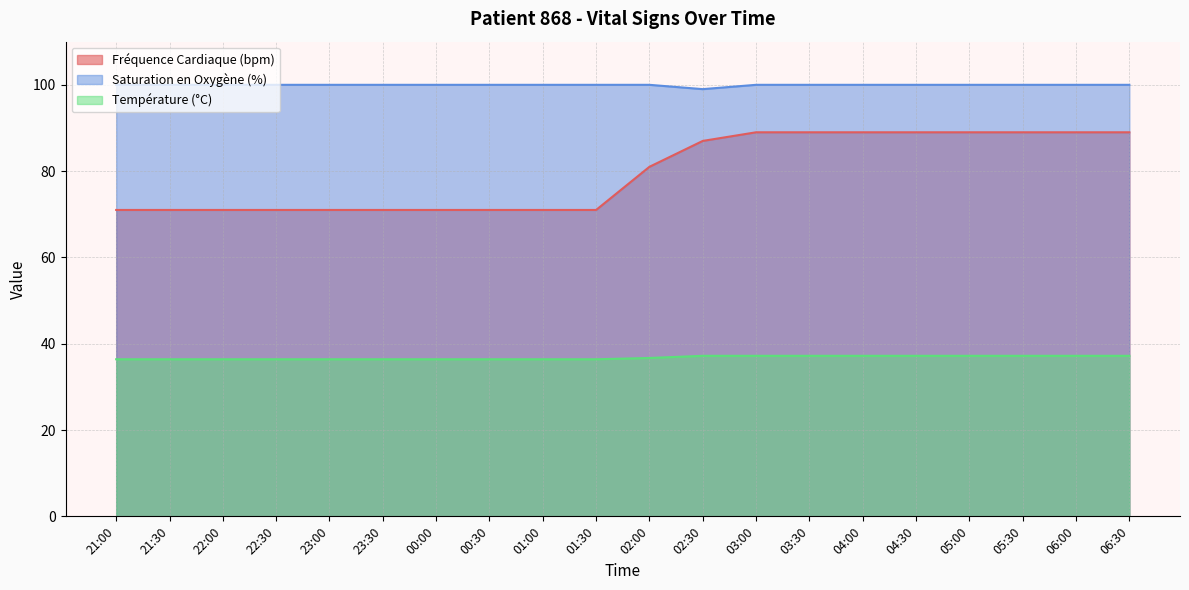

The value of Fréquence Cardiaque (bpm) at 02:00 is 41.9. True or false?

False